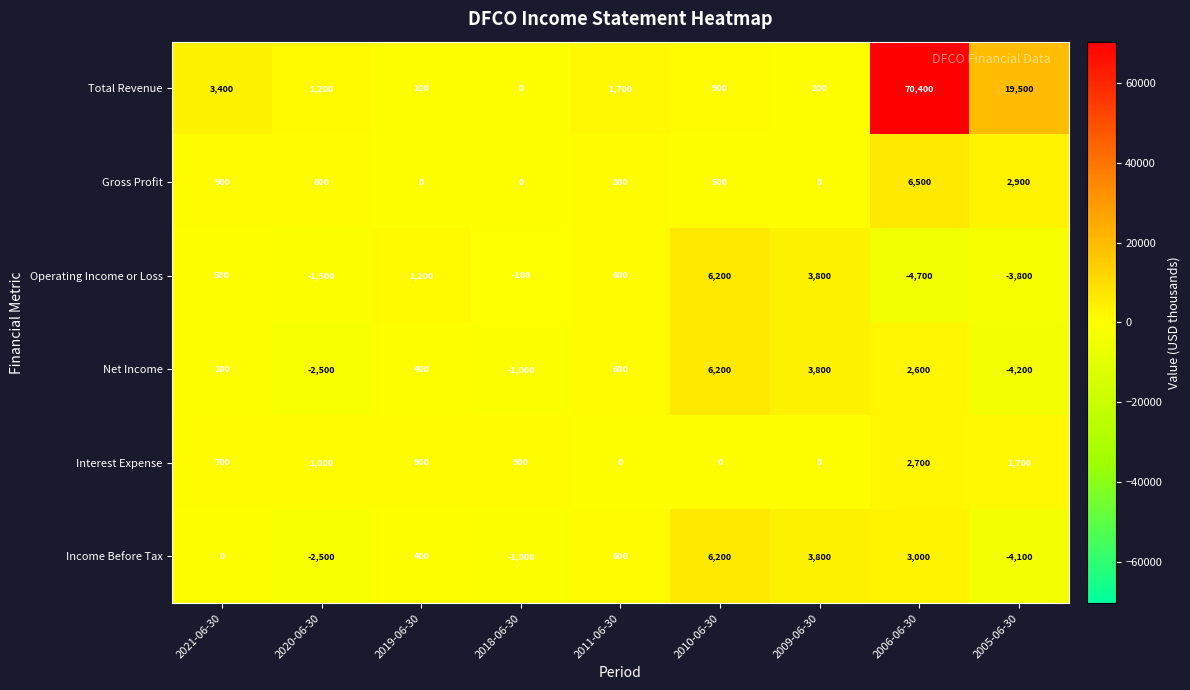

Is it true that Interest Expense equals 1700 at 2005-06-30?

True